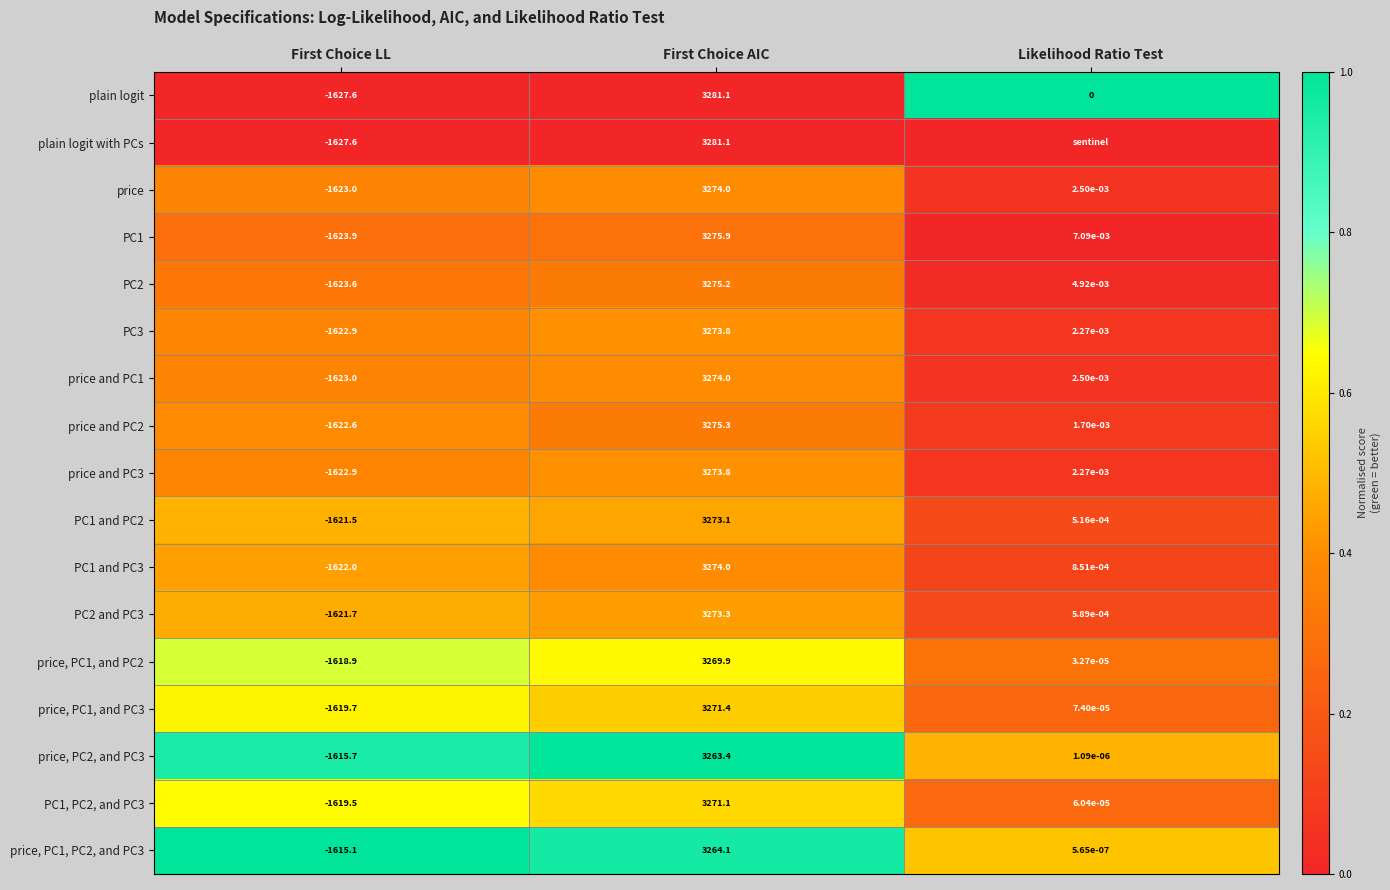

Which category has the lowest value in the PC1 and PC3 series?

First Choice LL